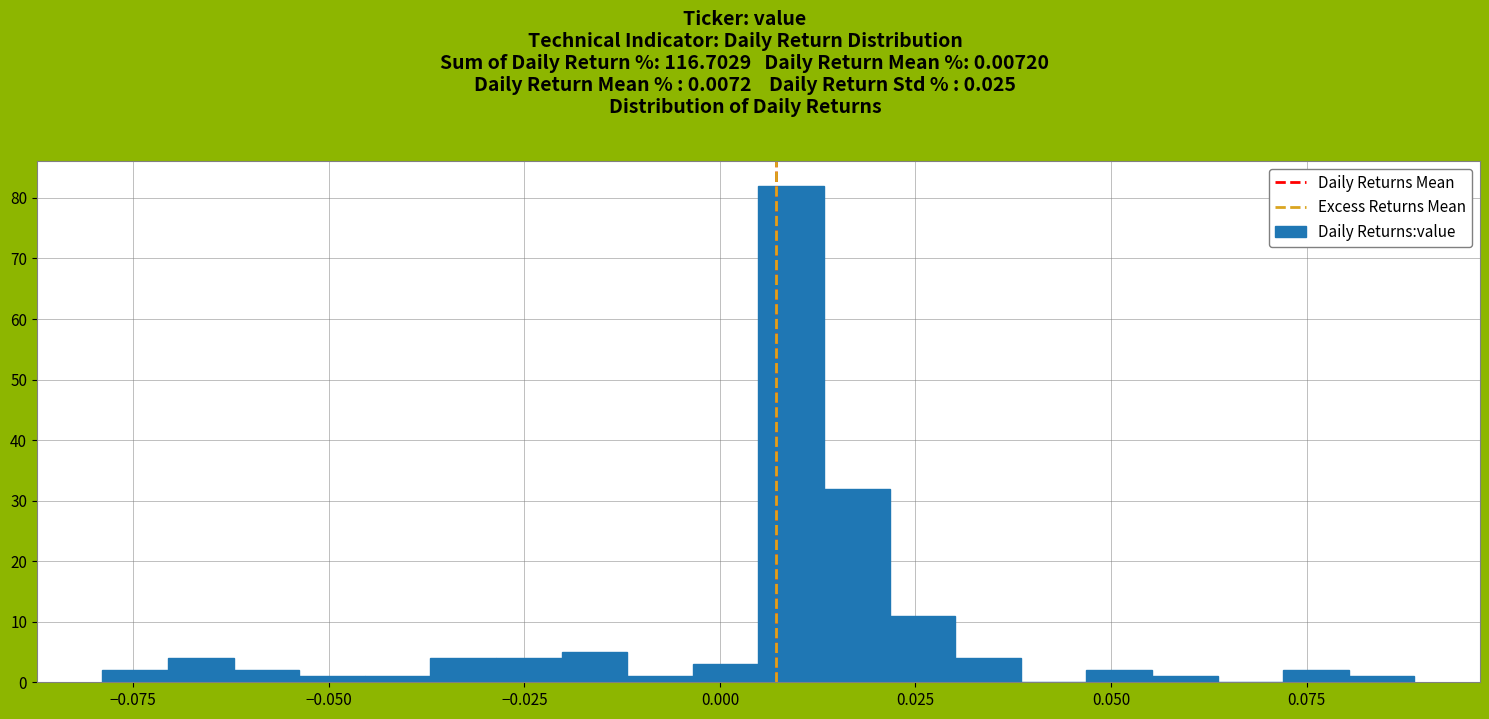

Read against the x-axis, roughly where is the centre of the tallest bar?

0.010